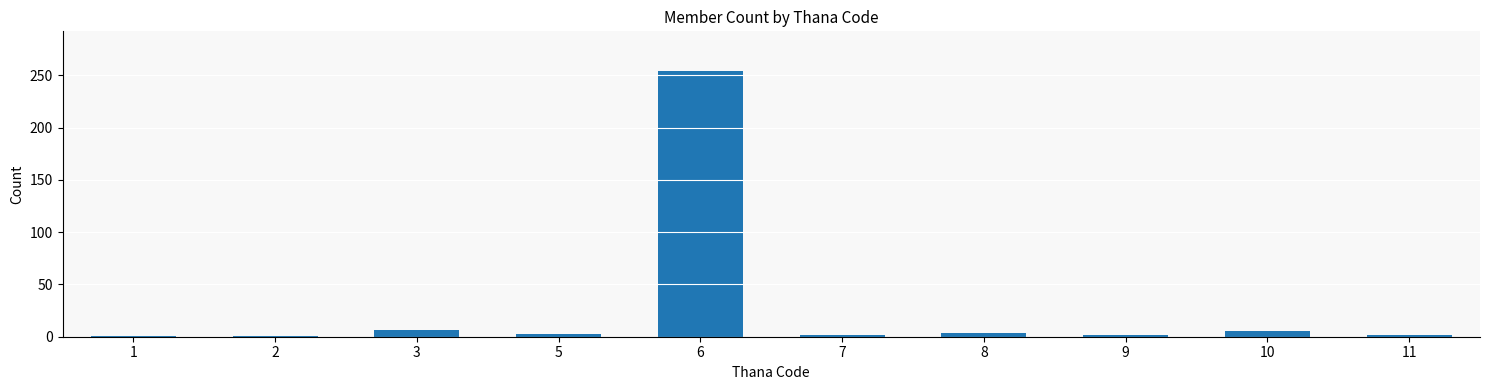

What is the average value?

28